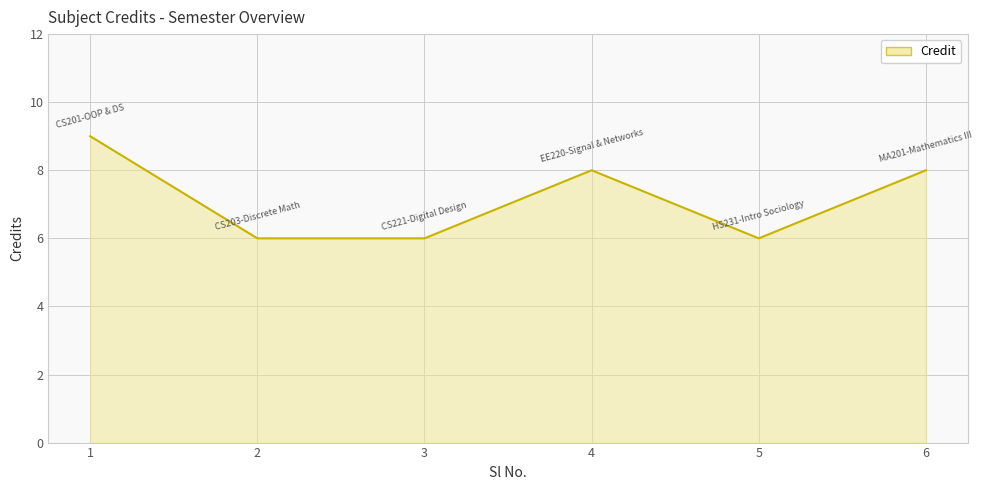

What is the greatest value displayed?

9